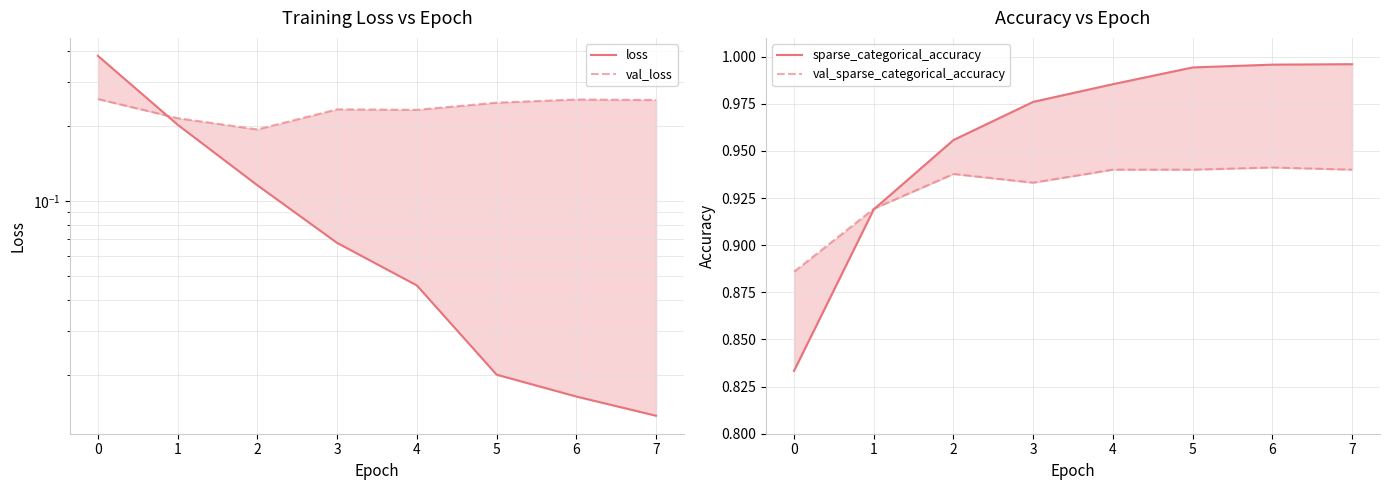

What is the maximum value for val_loss?

0.3